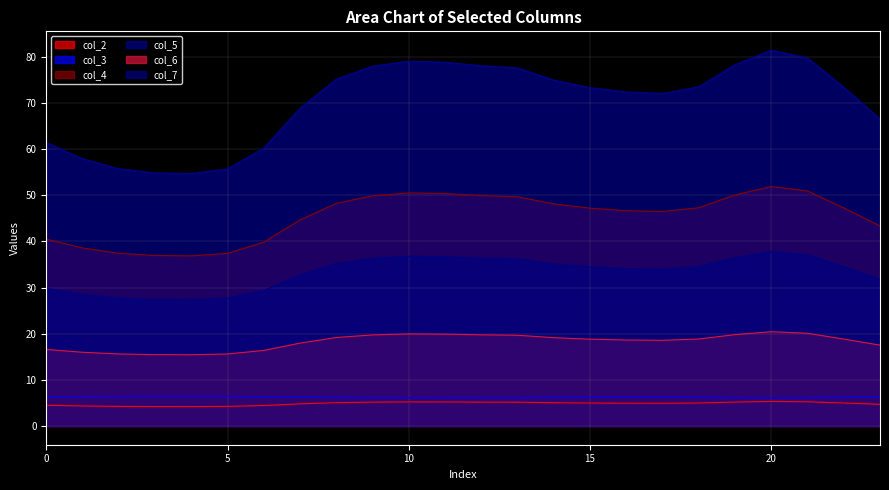

Reading left to right, extract all data points from this chart.

col_2: 0=4.5	1=4.3	2=4.2	3=4.2	4=4.2	5=4.2	6=4.4	7=4.8	8=5.0	9=5.2	10=5.2	11=5.2	12=5.2	13=5.1	14=5.0	15=5.0	16=4.9	17=4.9	18=5.0	19=5.2	20=5.3	21=5.2	22=5.0	23=4.7
col_3: 0=6.3	1=6.4	2=6.4	3=6.4	4=6.4	5=6.4	6=6.4	7=6.2	8=6.1	9=6.1	10=6.1	11=6.1	12=6.1	13=6.1	14=6.1	15=6.2	16=6.2	17=6.2	18=6.2	19=6.1	20=6.0	21=6.1	22=6.2	23=6.3
col_4: 0=40.5	1=38.6	2=37.4	3=36.9	4=36.9	5=37.4	6=39.8	7=44.6	8=48.2	9=49.9	10=50.5	11=50.4	12=49.9	13=49.7	14=48.1	15=47.2	16=46.6	17=46.5	18=47.3	19=50.1	20=51.9	21=50.9	22=47.2	23=43.3
col_5: 0=61.4	1=57.9	2=55.7	3=54.8	4=54.7	5=55.7	6=60.2	7=68.9	8=75.1	9=78.0	10=79.0	11=78.8	12=78.1	13=77.6	14=74.9	15=73.3	16=72.4	17=72.1	18=73.5	19=78.3	20=81.4	21=79.7	22=73.4	23=66.5
col_6: 0=16.6	1=16.0	2=15.6	3=15.5	4=15.4	5=15.6	6=16.4	7=17.9	8=19.2	9=19.7	10=19.9	11=19.9	12=19.7	13=19.7	14=19.1	15=18.8	16=18.6	17=18.6	18=18.8	19=19.8	20=20.4	21=20.1	22=18.8	23=17.5
col_7: 0=29.8	1=28.5	2=27.7	3=27.4	4=27.3	5=27.7	6=29.4	7=32.7	8=35.2	9=36.3	10=36.8	11=36.7	12=36.4	13=36.2	14=35.1	15=34.5	16=34.1	17=34.0	18=34.5	19=36.5	20=37.8	21=37.1	22=34.5	23=31.8